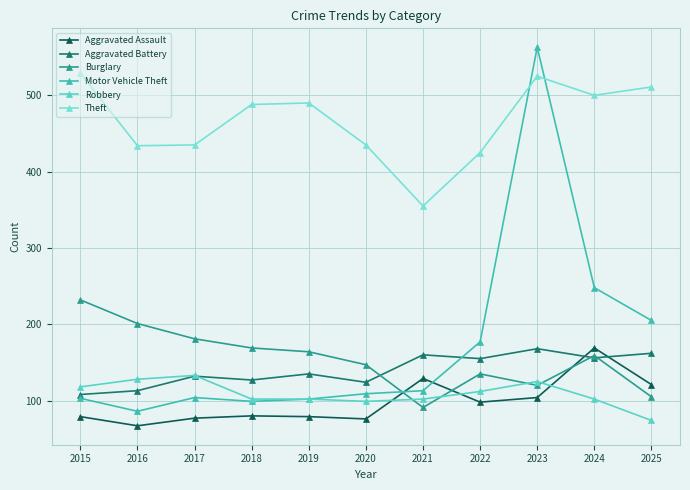

Rank the categories by Robbery value from highest to lowest.

2017, 2016, 2023, 2015, 2022, 2018, 2019, 2021, 2024, 2020, 2025